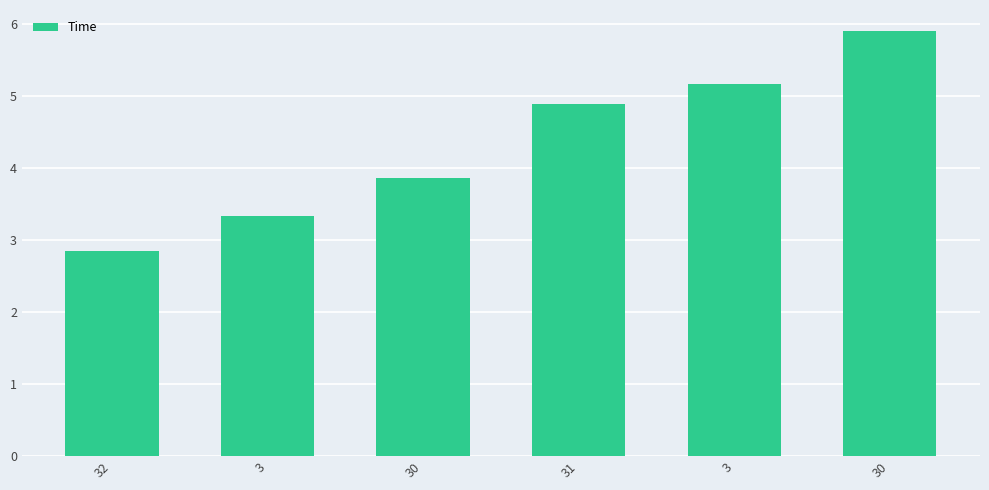

The value at 30 is 5.9. True or false?

True